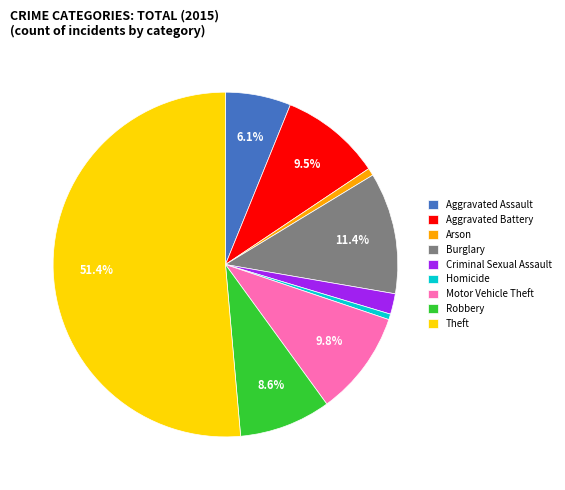

What percentage is the Burglary slice, to the nearest percent?

11%